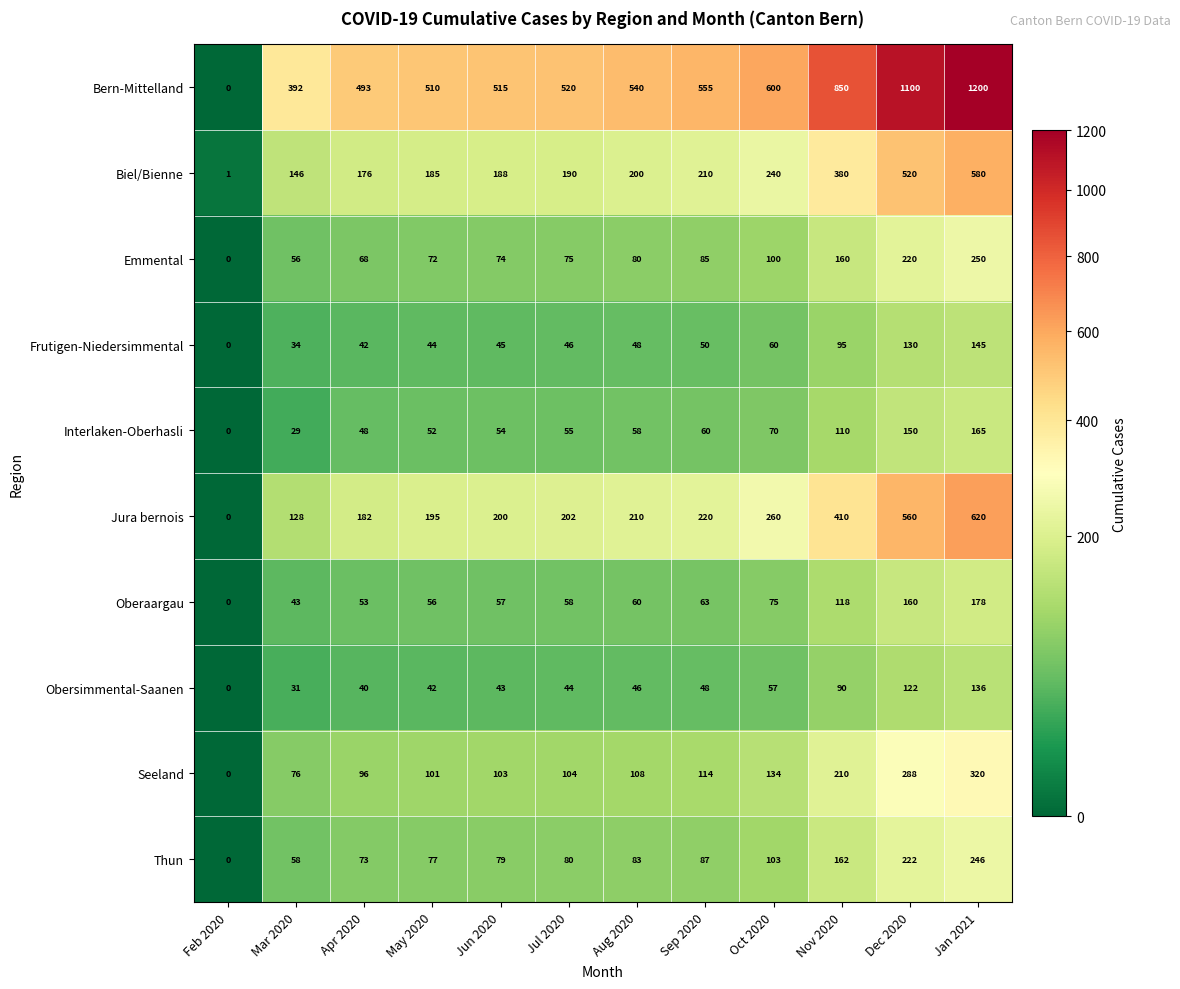

What is the sum of all Seeland values?

1654